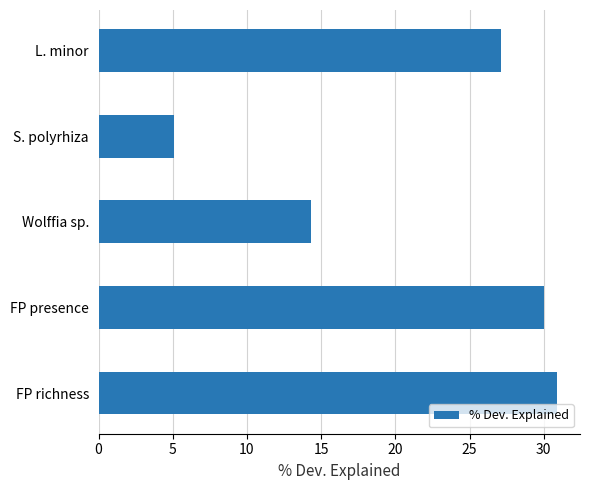

What is the difference between the second highest and second lowest values?

15.7